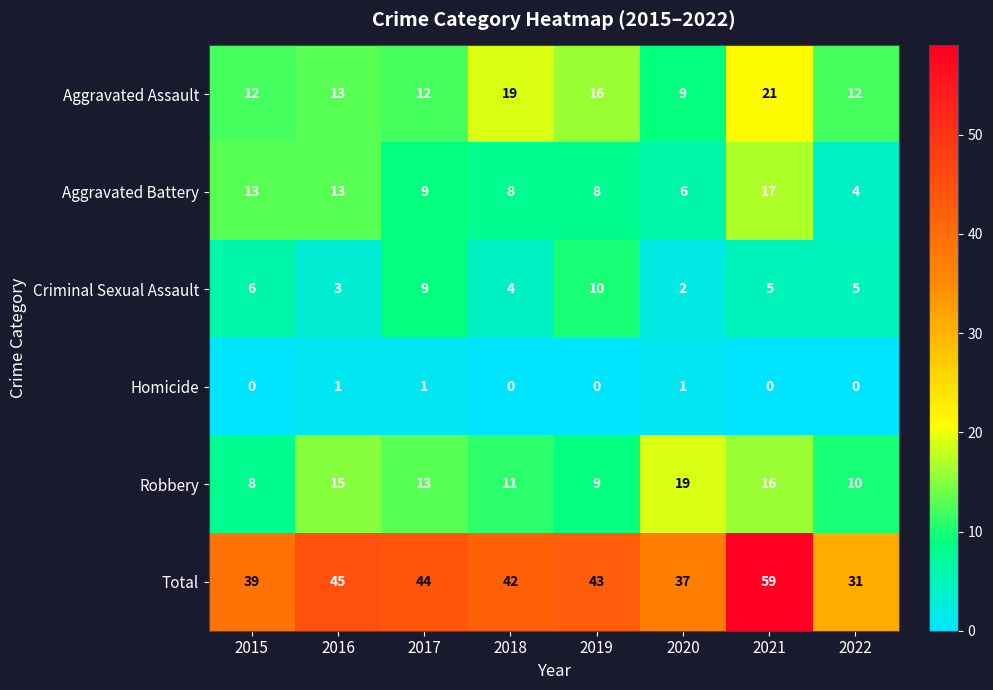

Is it true that Total equals 43 at 2019?

True